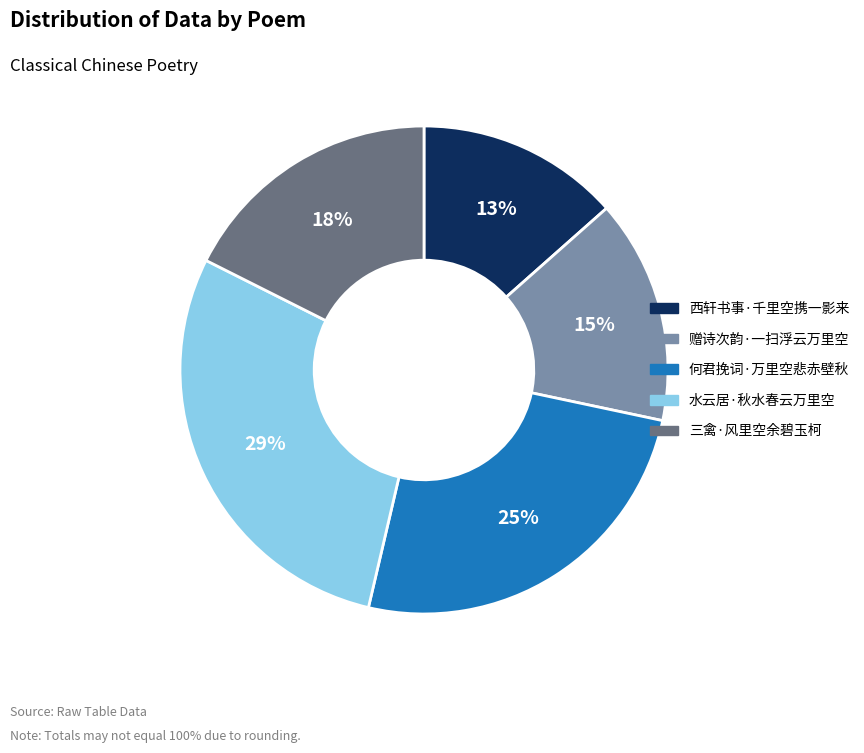

To the nearest percent, what portion does 三禽·风里空余碧玉柯 represent?

18%